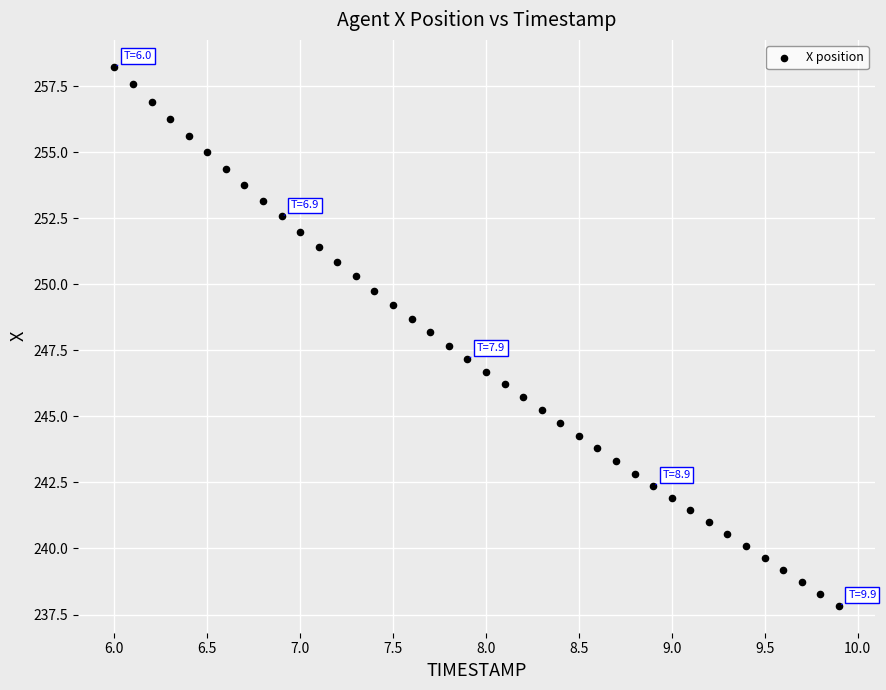

What is the range of X values (max minus min)?

3.9